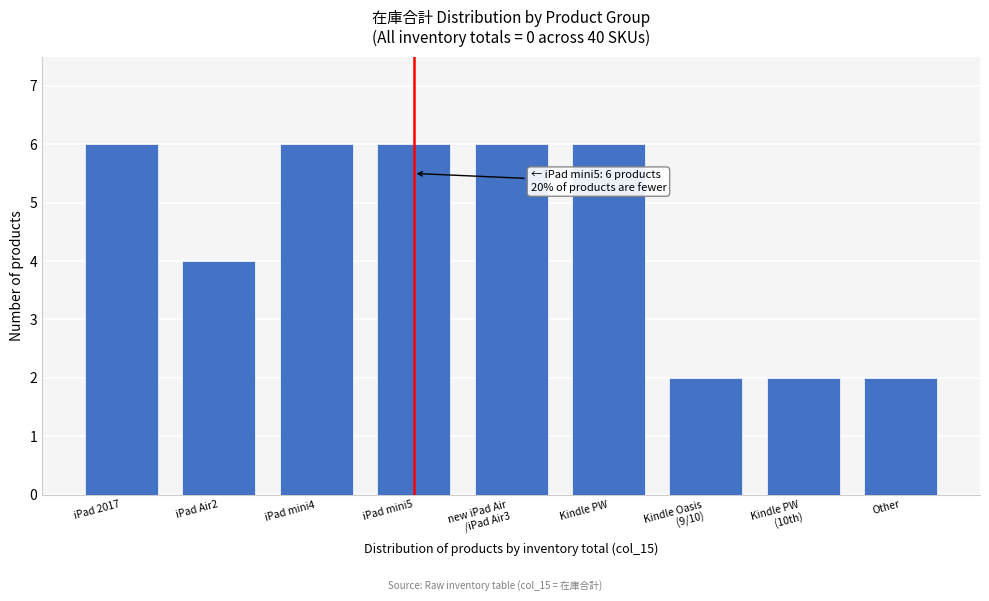

Reading right to left, list all the values displayed in this chart.

2	2	2	6	6	6	6	4	6